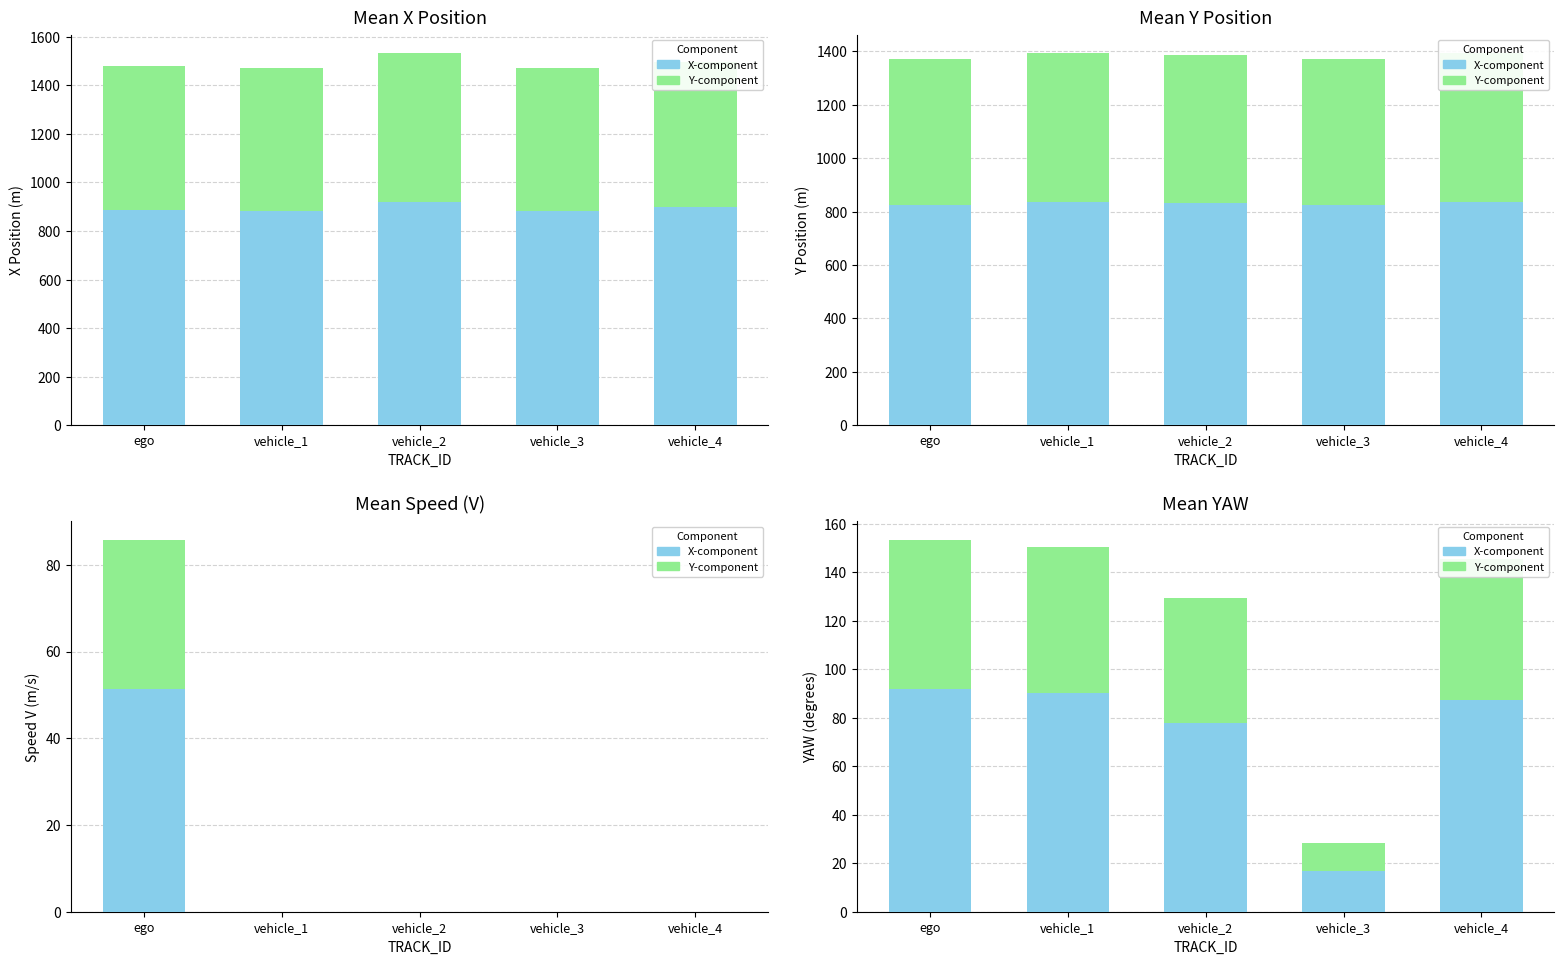

What is the difference between the Y-component values at ego and vehicle_2?

9.6